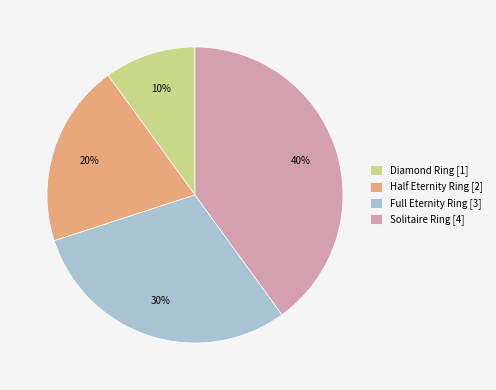

Is there a majority slice in this chart?

No